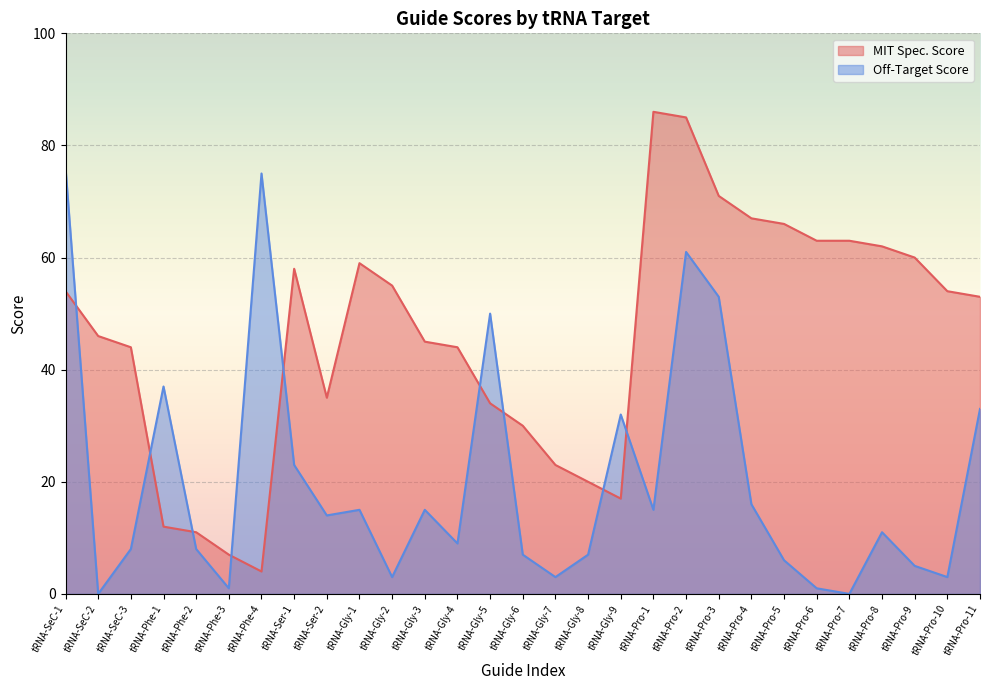

What is the spread (max minus min) of values at tRNA-Pro-4?

51